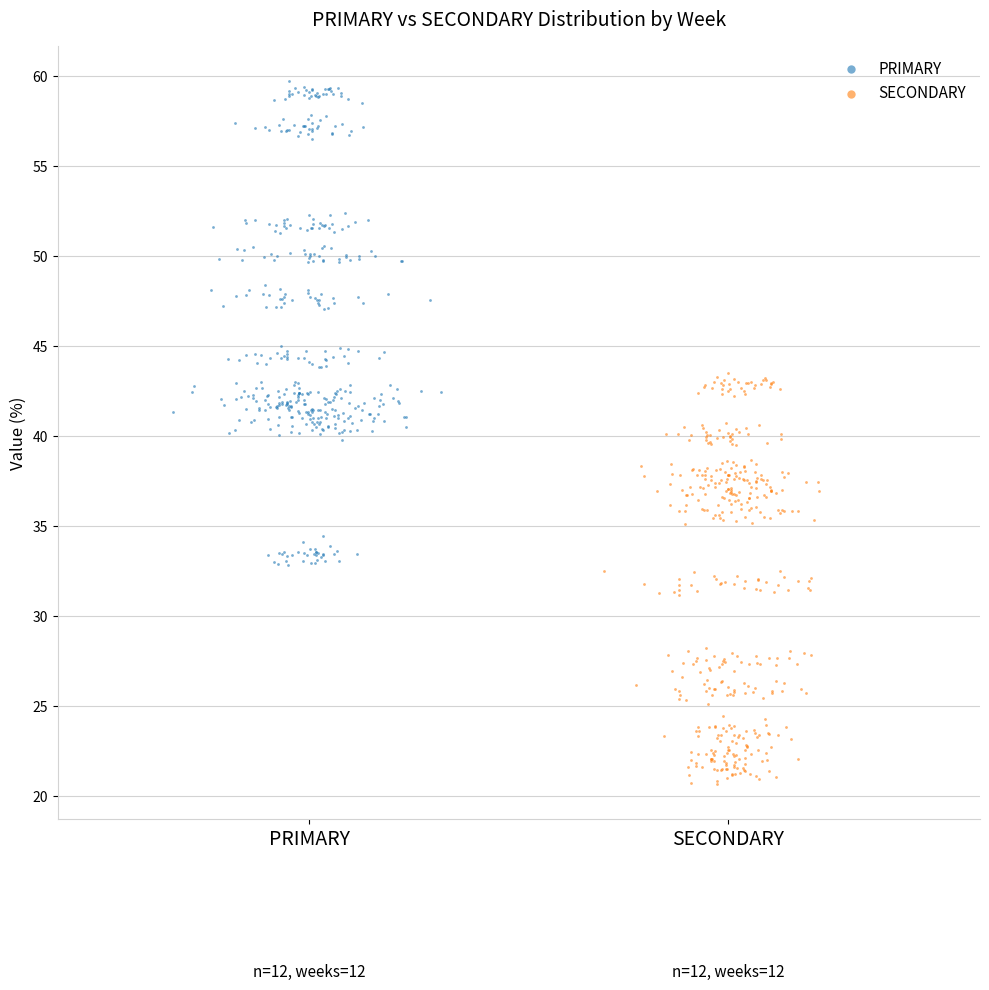

Which series has the largest Y range (max minus min)?

PRIMARY